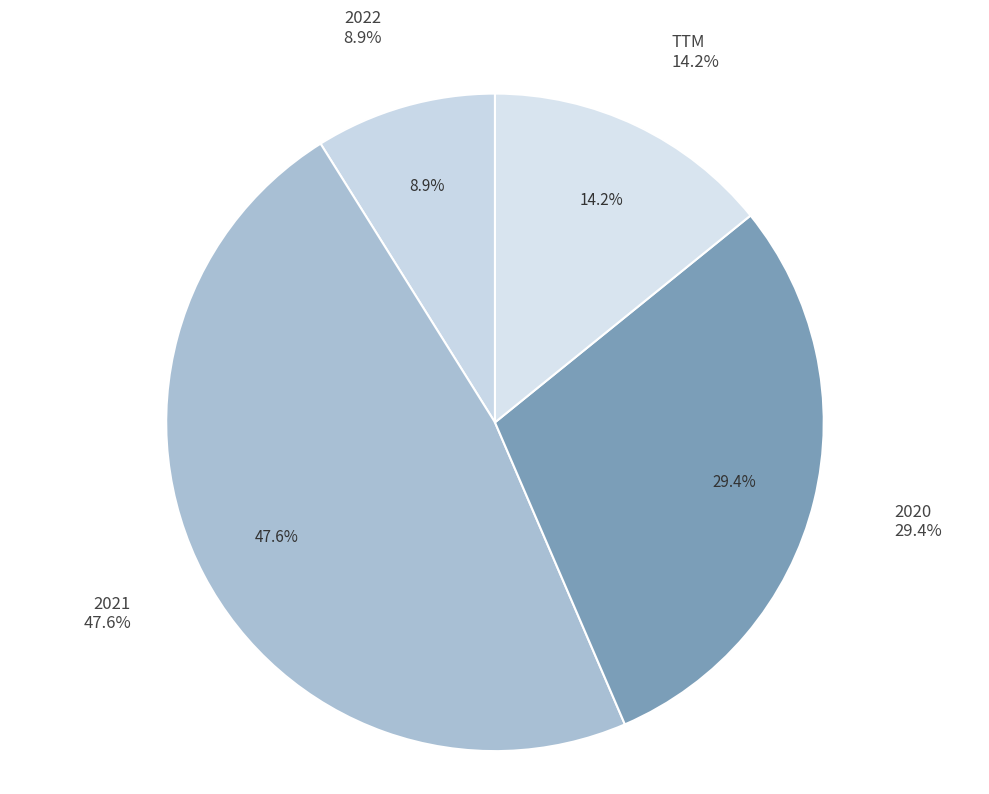

What is the change in value from 2021 to 2020?

-0.2